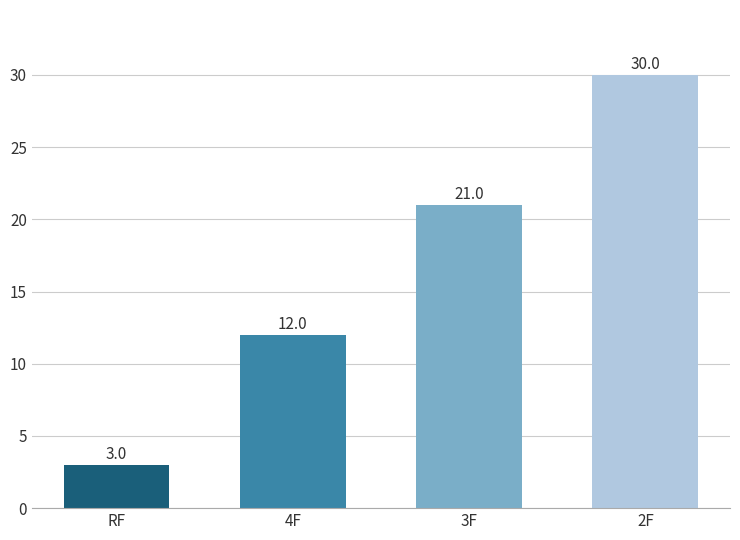

Where is the data nearest to the value 16?

4F